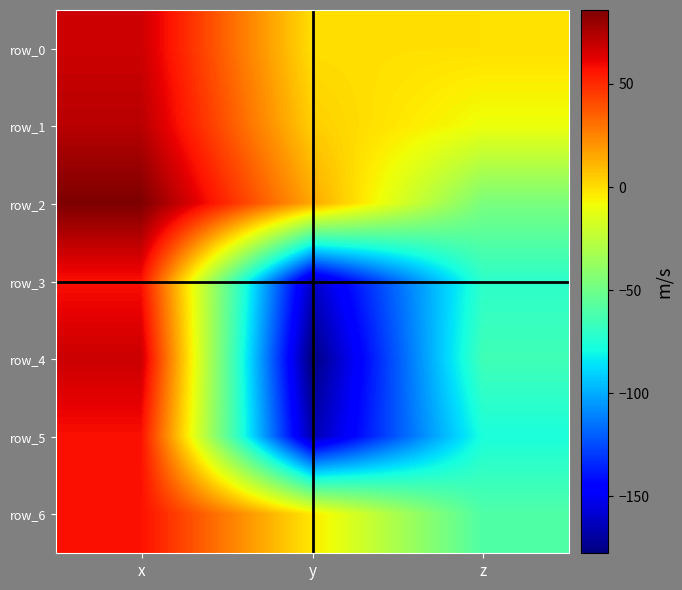

Is it true that row_5 equals 57.5 at x?

True